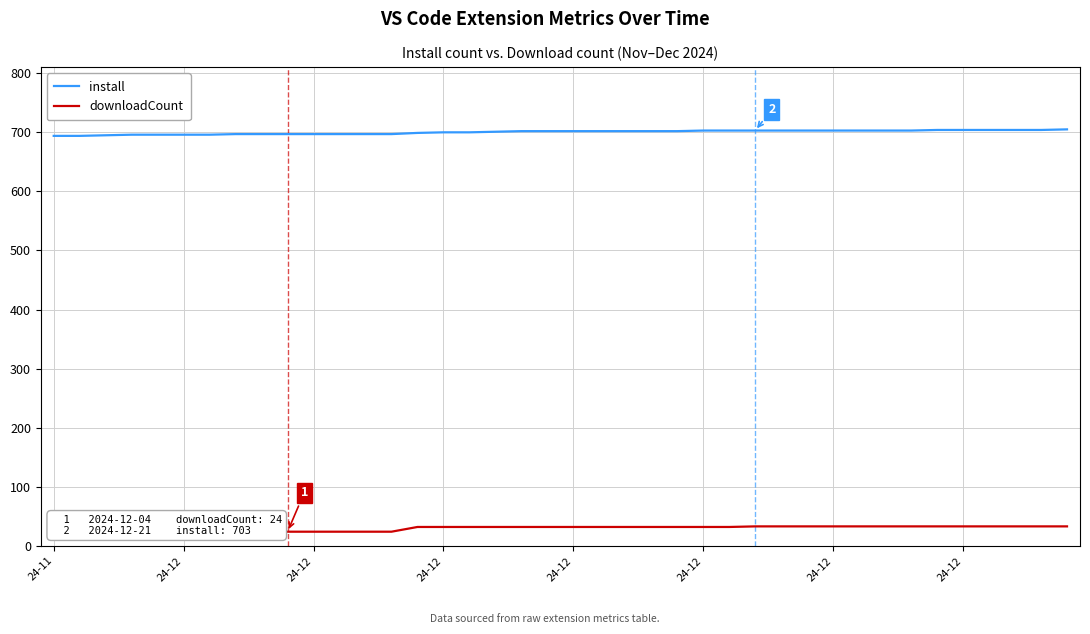

Reading left to right, extract all data points from this chart.

install: 694	694	695	696	696	696	696	697	697	697	697	697	697	697	699	700	700	701	702	702	702	702	702	702	702	703	703	703	703	703	703	703	703	703	704	704	704	704	704	705
downloadCount: 19	19	19	19	19	19	19	19	19	24	24	24	24	24	32	32	32	32	32	32	32	32	32	32	32	32	32	33	33	33	33	33	33	33	33	33	33	33	33	33